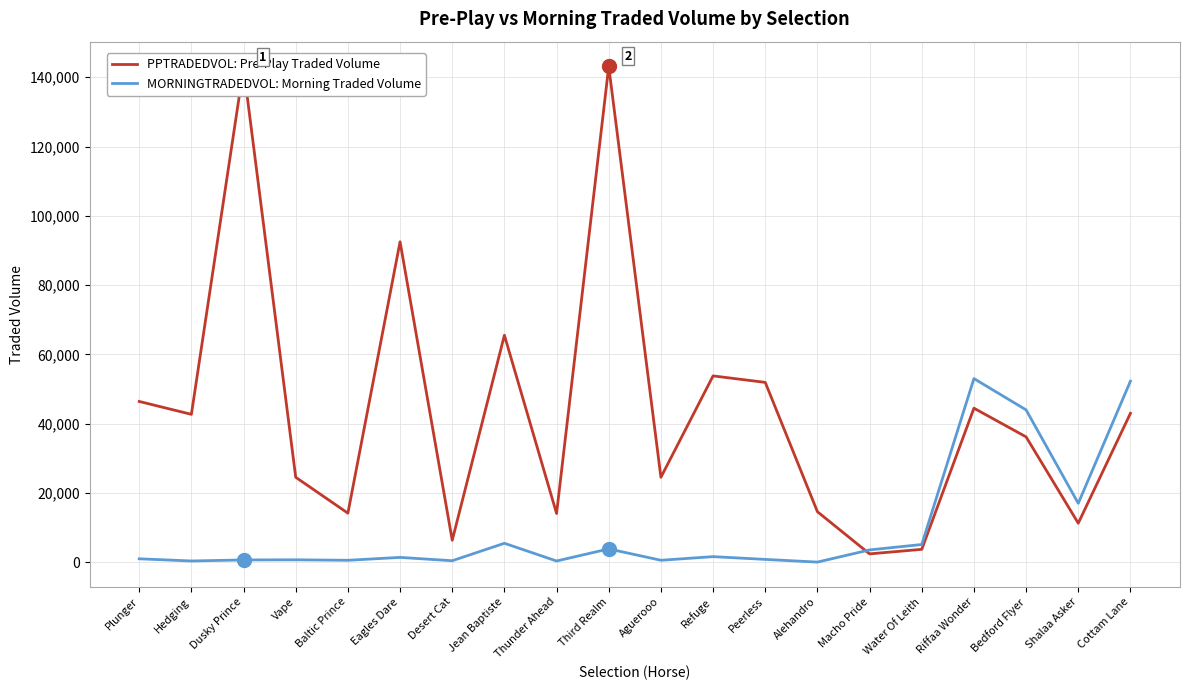

At which category does PPTRADEDVOL: Pre-Play Traded Volume reach its first local valley?

Hedging